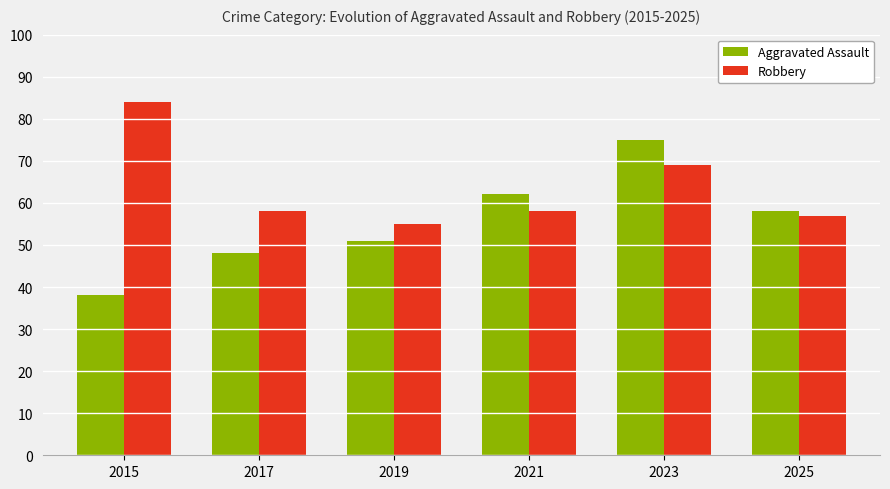

Which series has the largest range (max minus min)?

Aggravated Assault